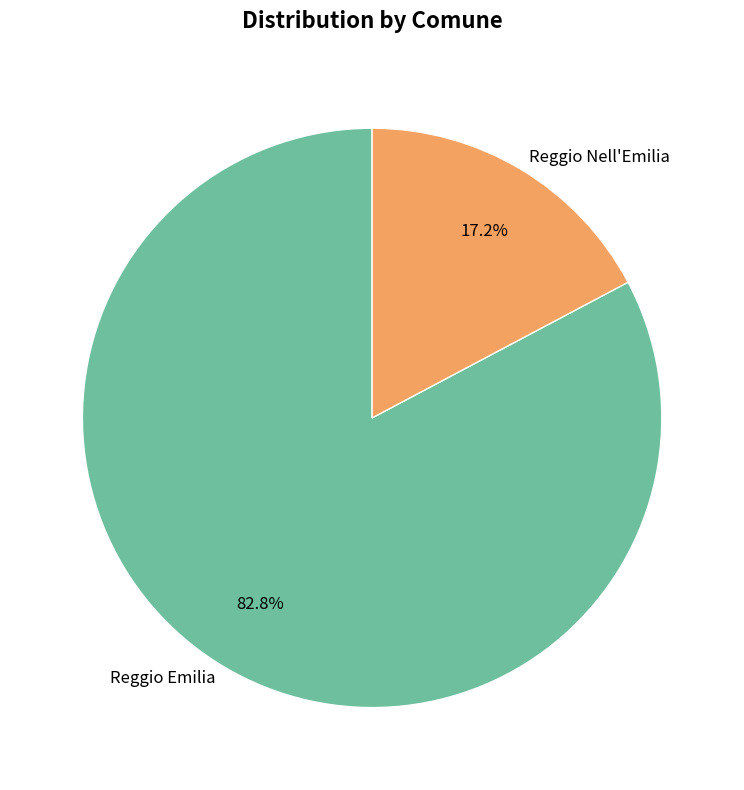

Rank the categories by value from lowest to highest.

Reggio Nell'Emilia, Reggio Emilia